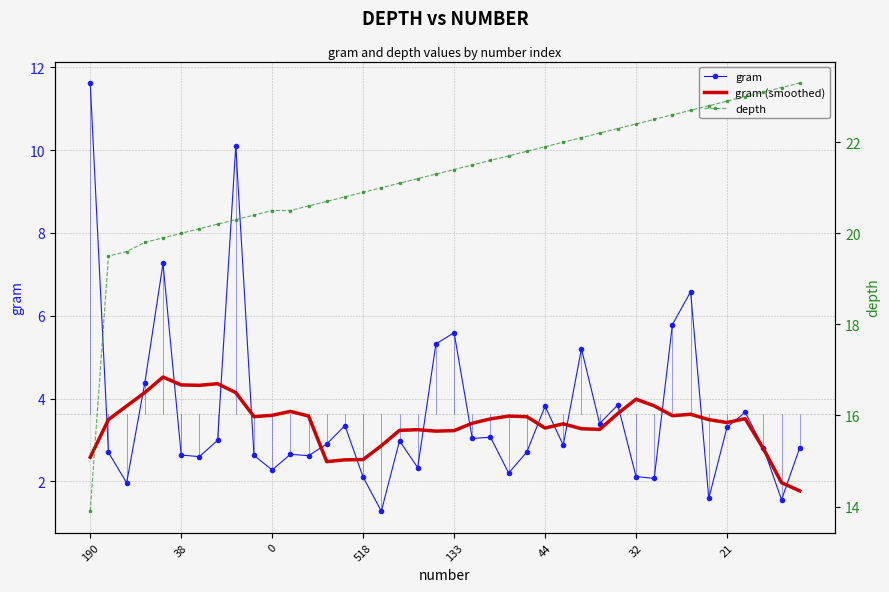

What is the sum of all depth values?

849.3